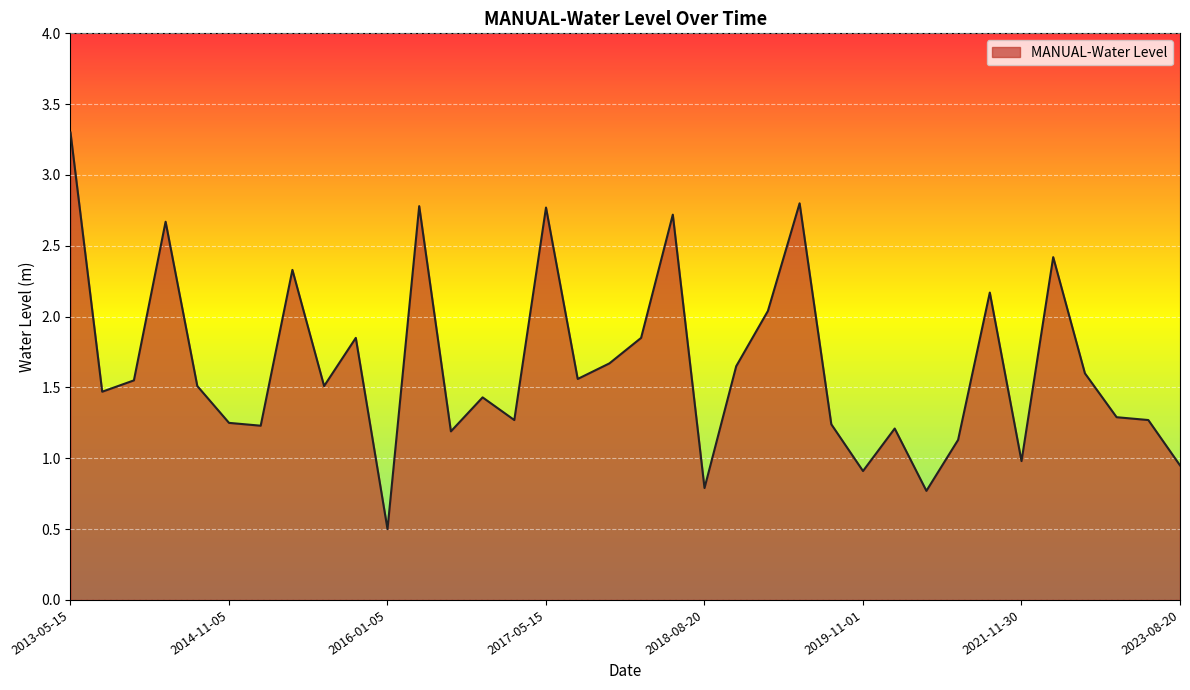

What is the maximum value shown in the chart?

3.3